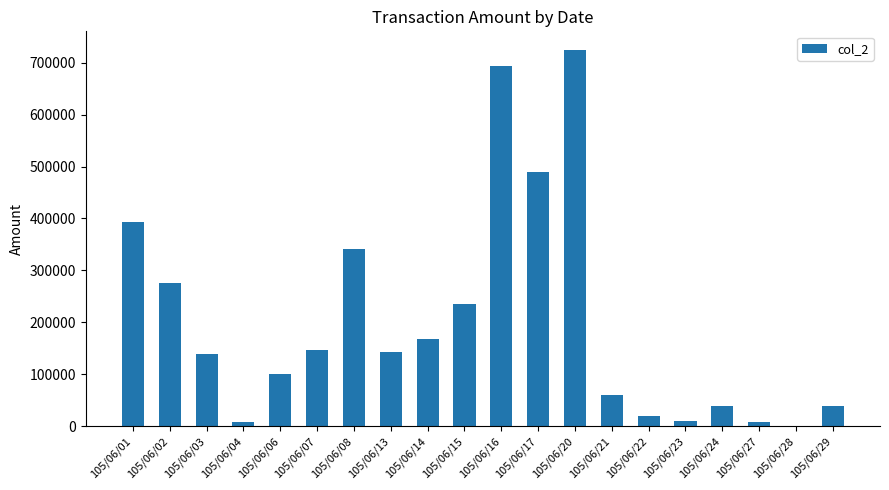

Is it true that the value at 105/06/21 is 60750?

True